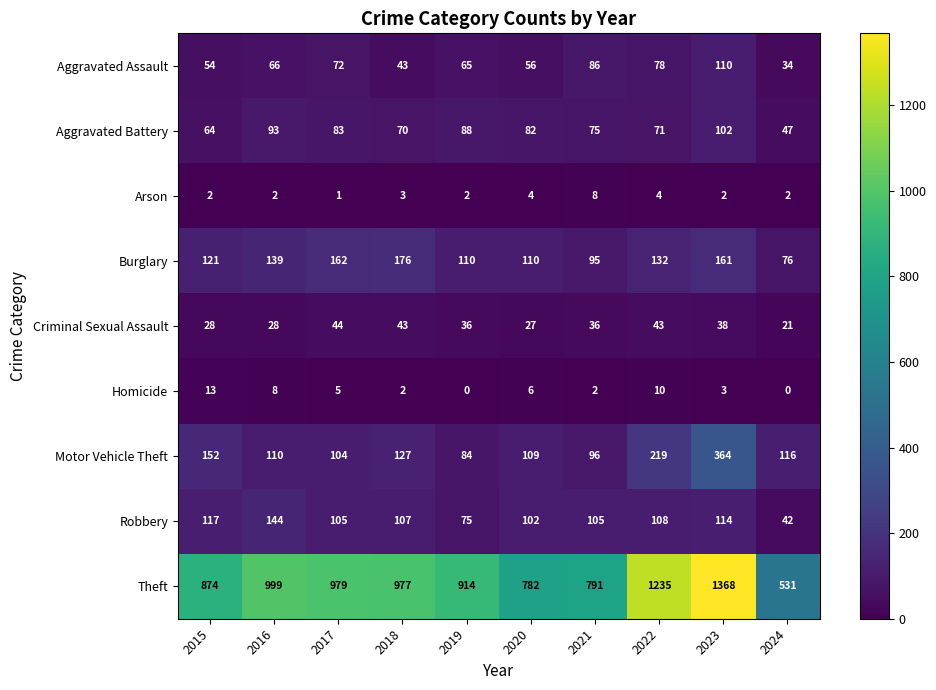

What is the difference between the Criminal Sexual Assault values at 2023 and 2020?

11